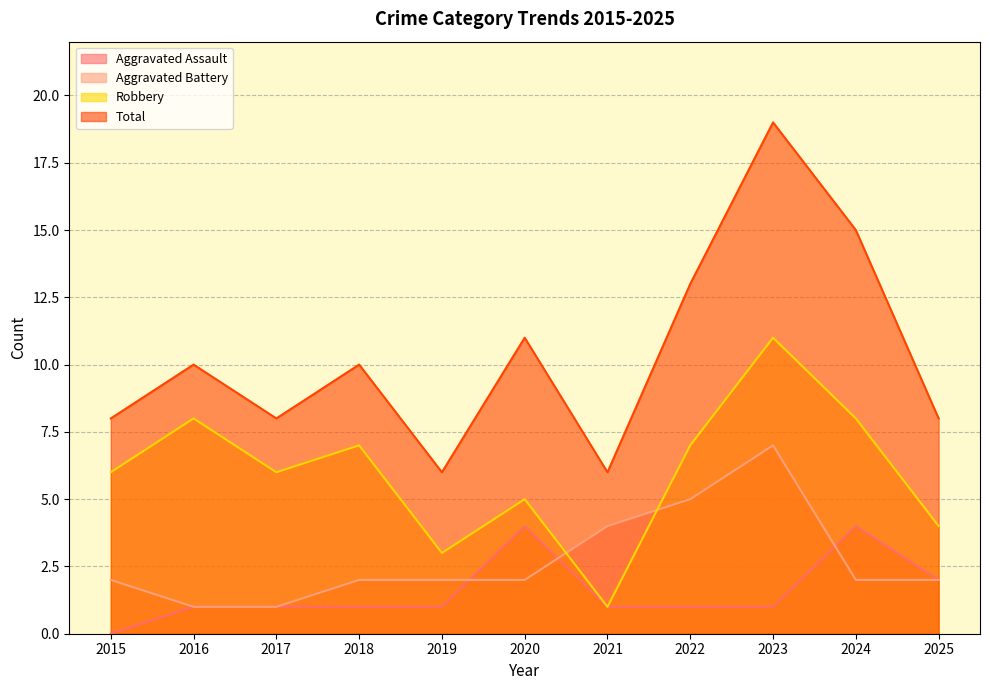

How many Aggravated Battery values are between 2 and 4?

7